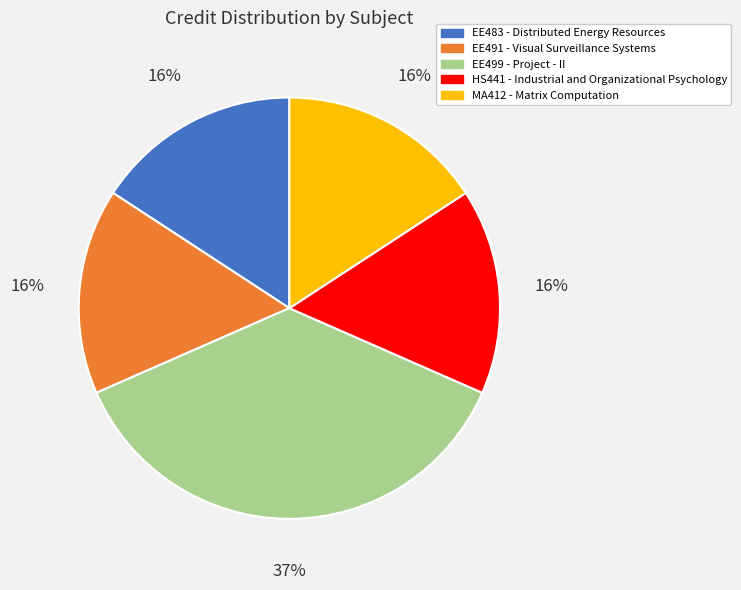

How many segments does this pie chart have?

5